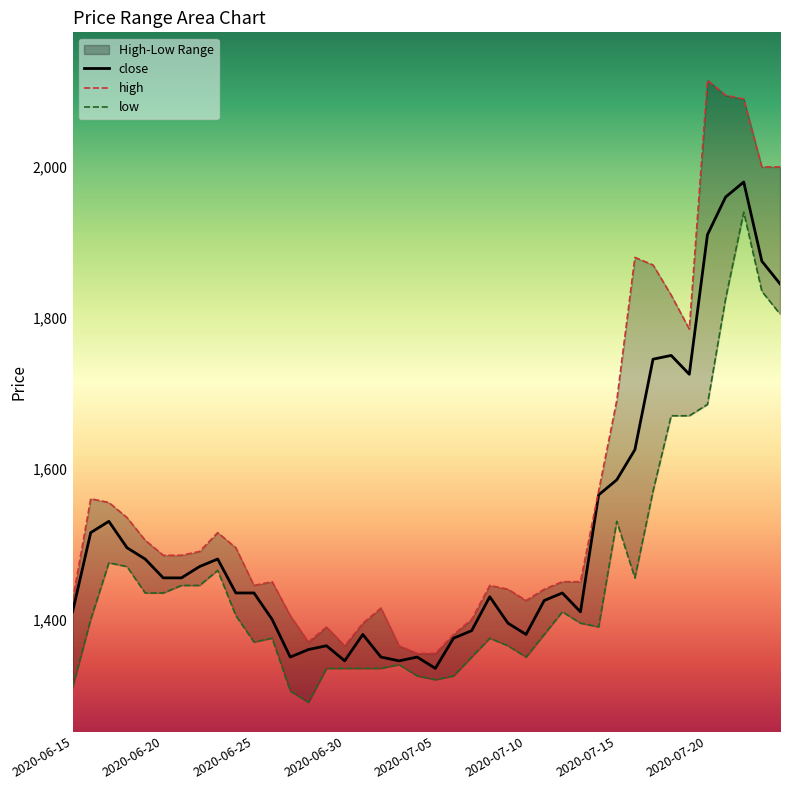

At which category does the data reach its first local valley?

2020-06-27